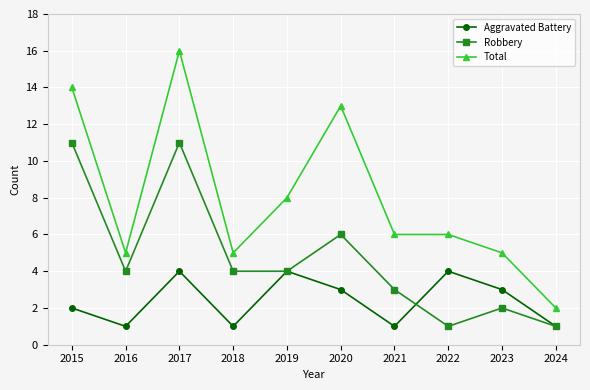

Reading left to right, transcribe all the data shown in this chart.

Aggravated Battery: 2	1	4	1	4	3	1	4	3	1
Robbery: 11	4	11	4	4	6	3	1	2	1
Total: 14	5	16	5	8	13	6	6	5	2